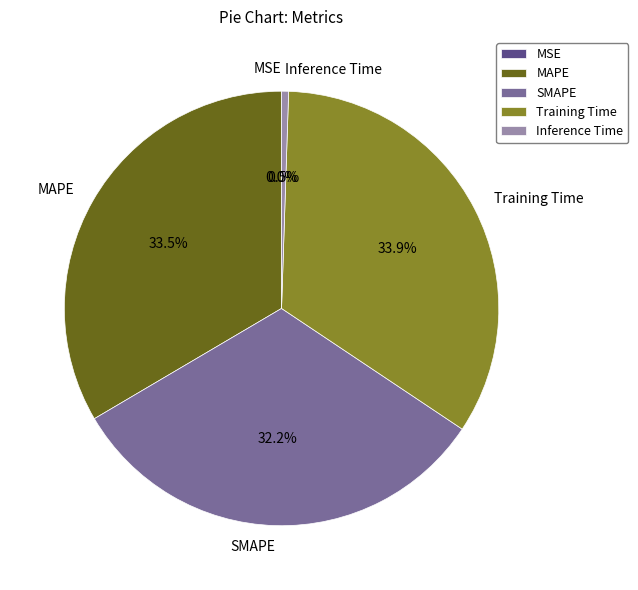

To the nearest percent, what is the difference between the Inference Time and Training Time slice percentages?

33%